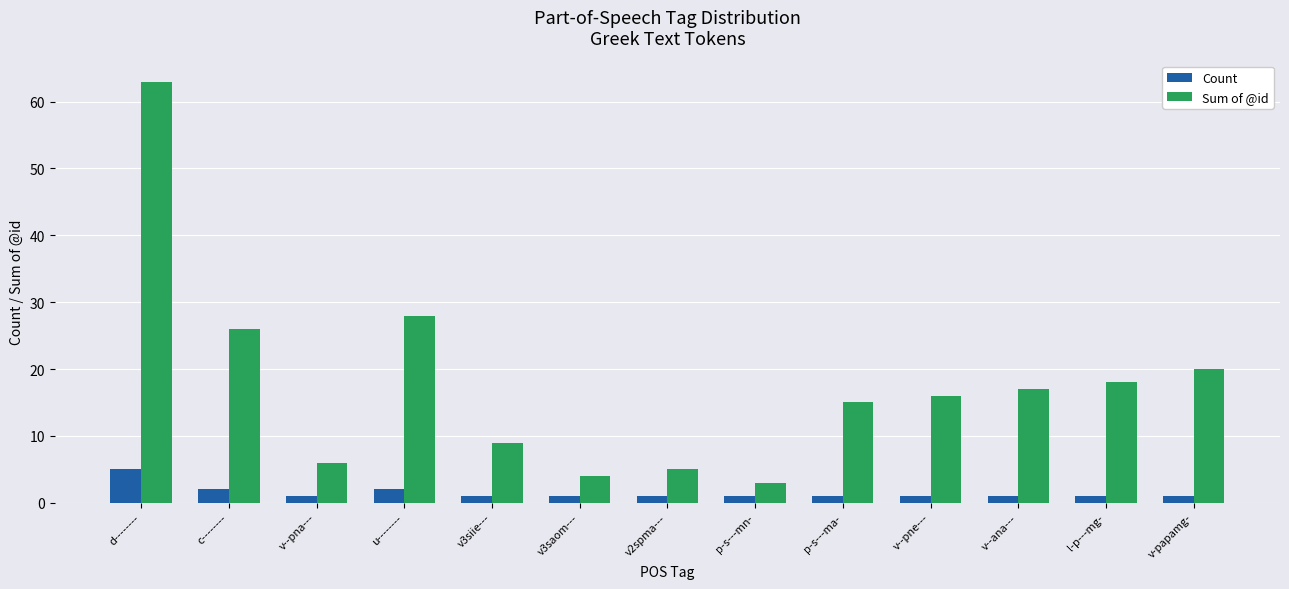

The Count series shows 1 at p-s---mn-. True or false?

True